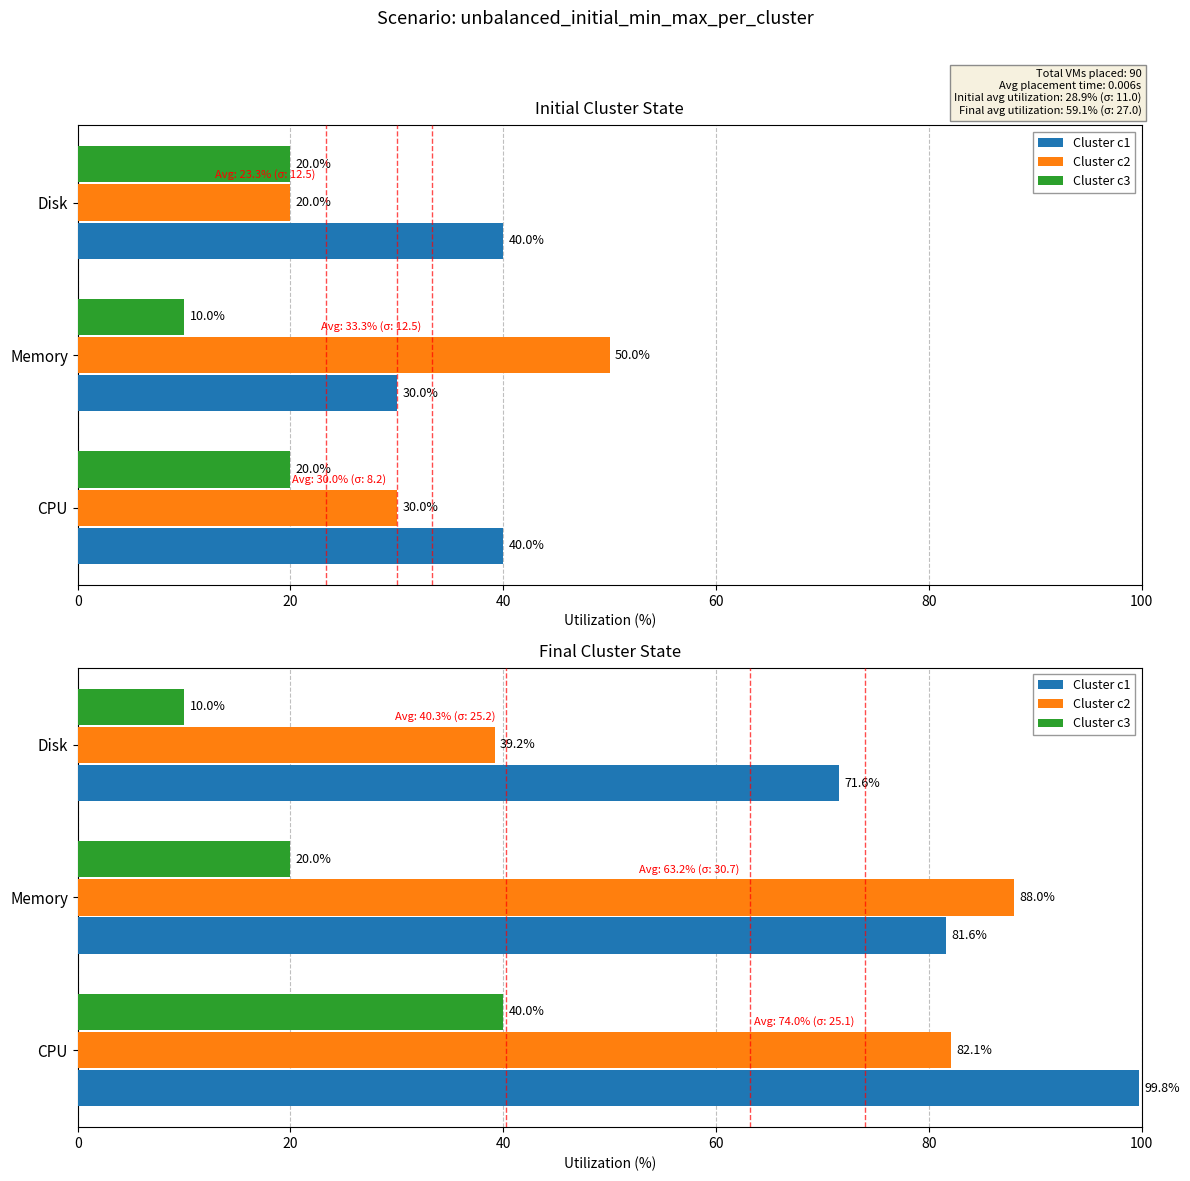

The value of Cluster c1 at Disk is 115.0. True or false?

False